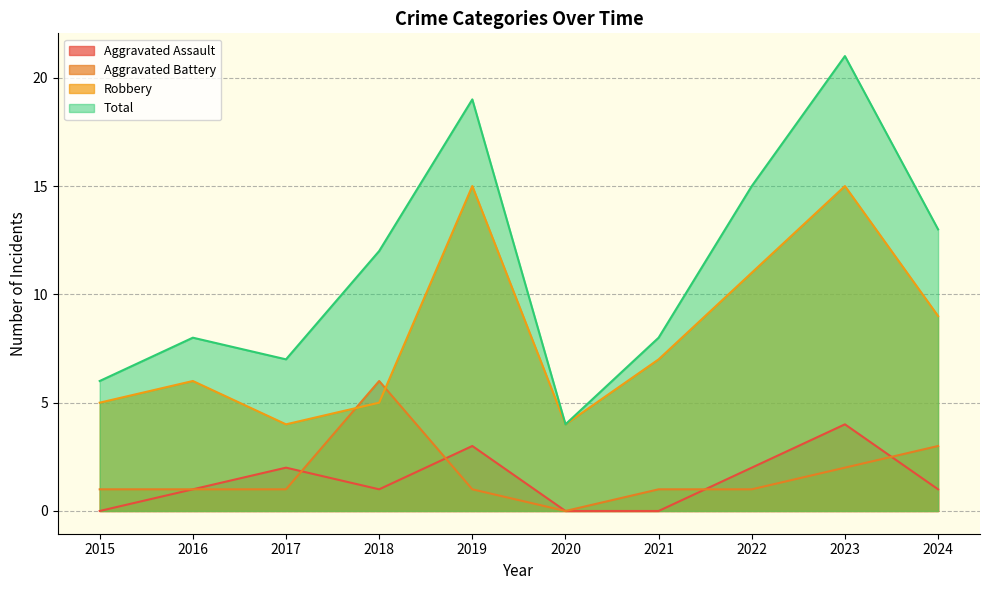

Reading right to left, transcribe all the data shown in this chart.

Aggravated Assault: 2024=1	2023=4	2022=2	2021=0	2020=0	2019=3	2018=1	2017=2	2016=1	2015=0
Aggravated Battery: 2024=3	2023=2	2022=1	2021=1	2020=0	2019=1	2018=6	2017=1	2016=1	2015=1
Robbery: 2024=9	2023=15	2022=11	2021=7	2020=4	2019=15	2018=5	2017=4	2016=6	2015=5
Total: 2024=13	2023=21	2022=15	2021=8	2020=4	2019=19	2018=12	2017=7	2016=8	2015=6